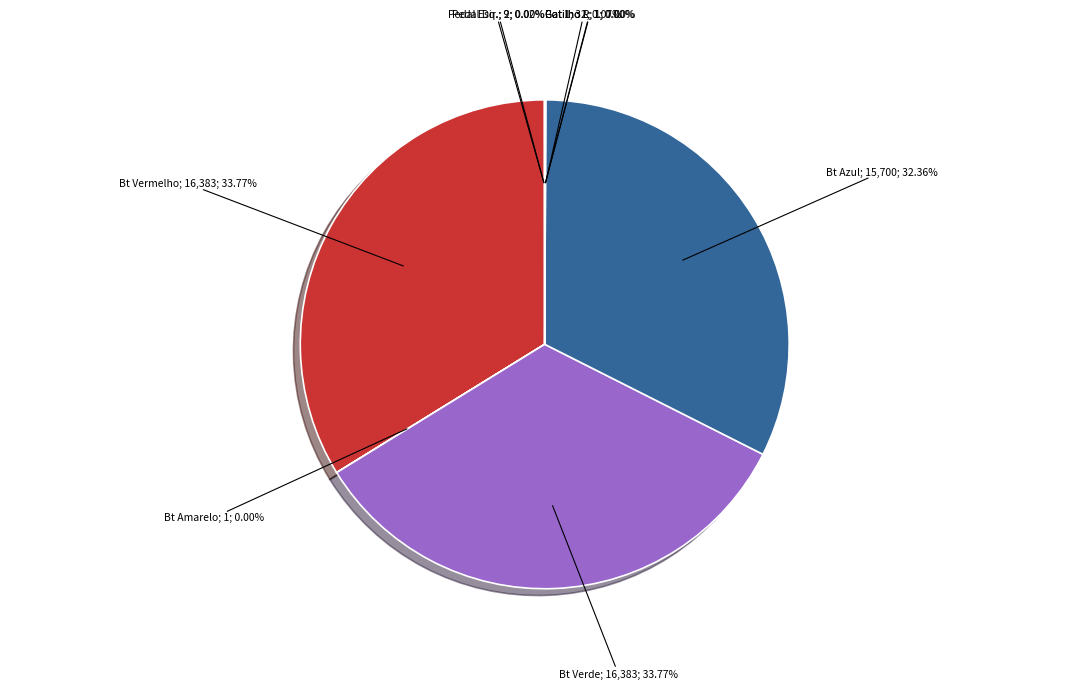

Is there a majority slice in this chart?

No